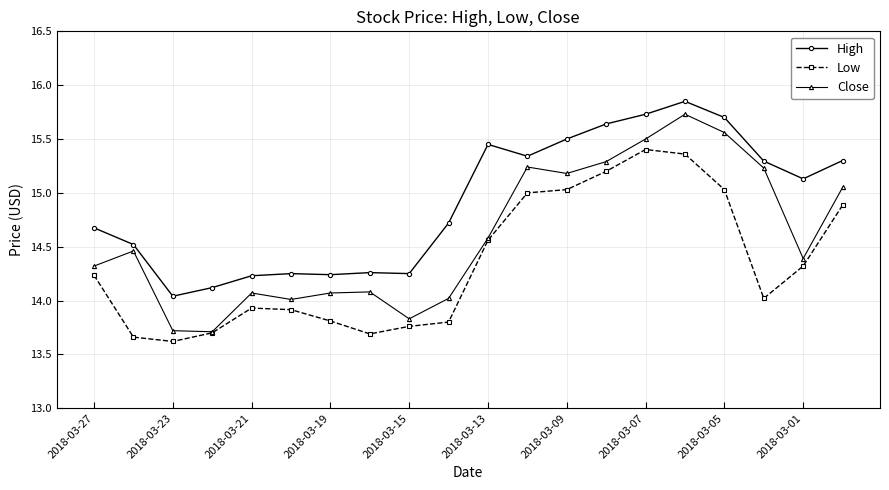

What is the average value of the High series?

14.9